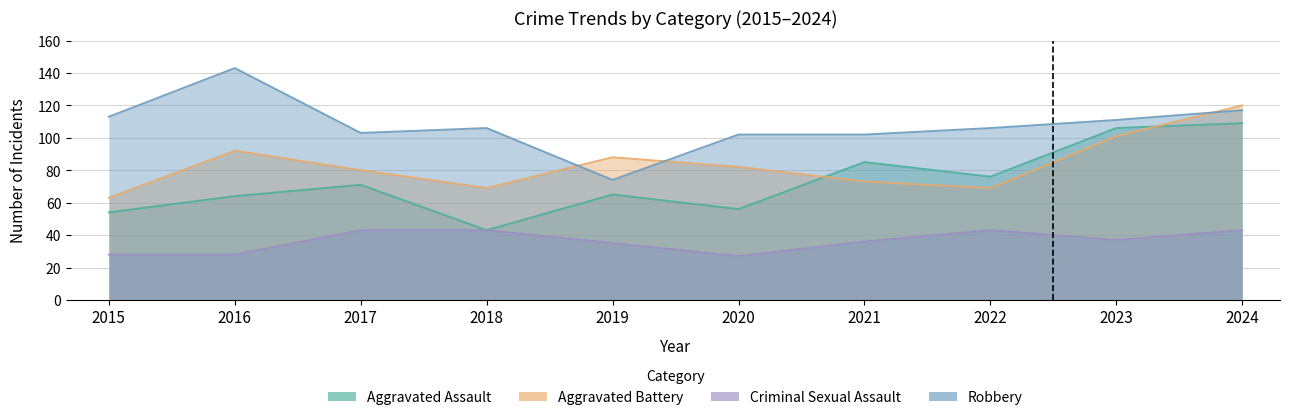

Where is the first local minimum for Aggravated Assault?

2018